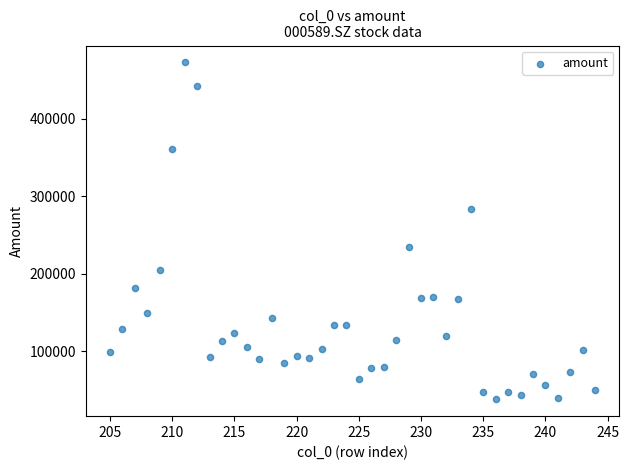

What Y value in the scatter plot is closest to 255445?

234423.6